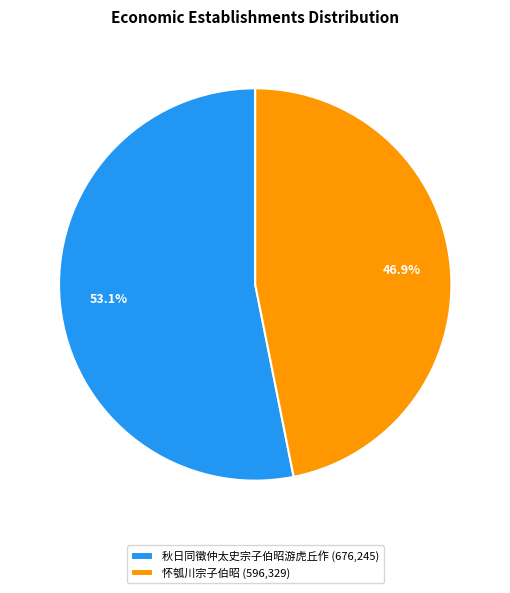

Approximately how many times larger is the value at 怀瓠川宗子伯昭 compared to 秋日同徵仲太史宗子伯昭游虎丘作?

0.9